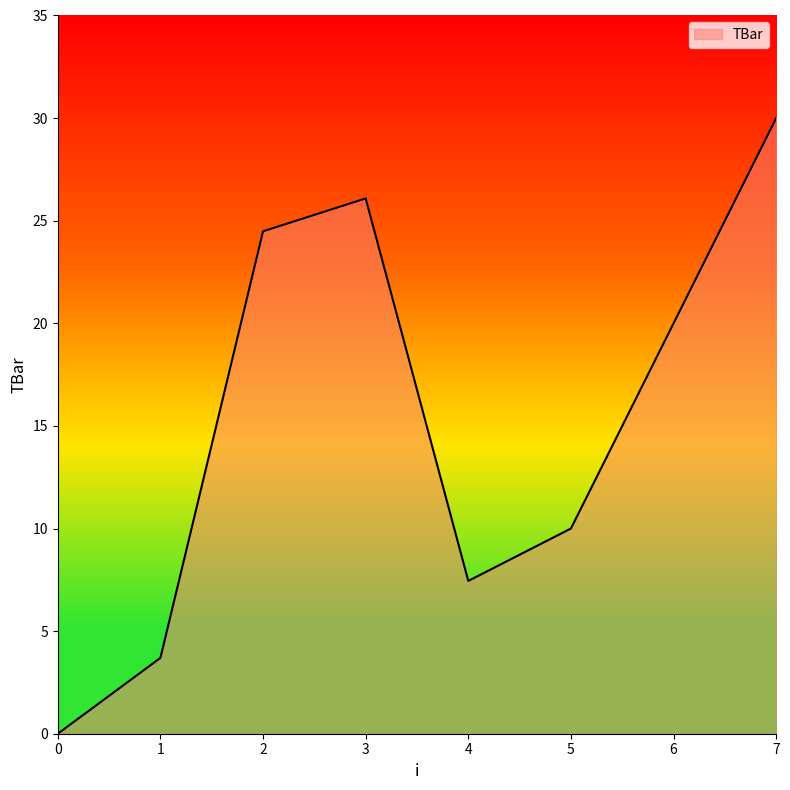

Where is the first local minimum?

4